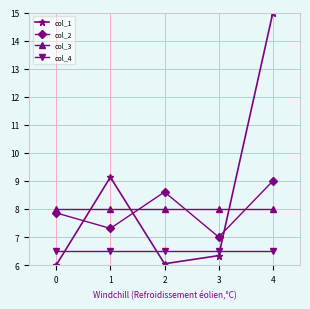

Does the chart display data point markers on the line(s)?

Yes